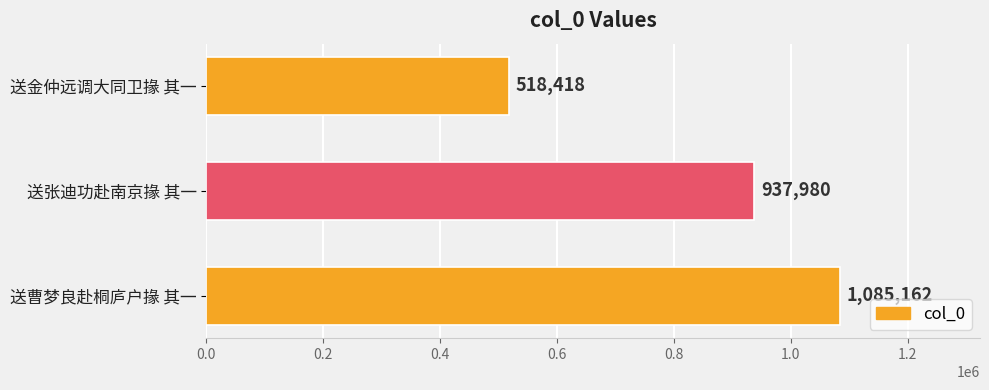

At which category does the chart reach its peak across all series?

送曹梦良赴桐庐户掾 其一